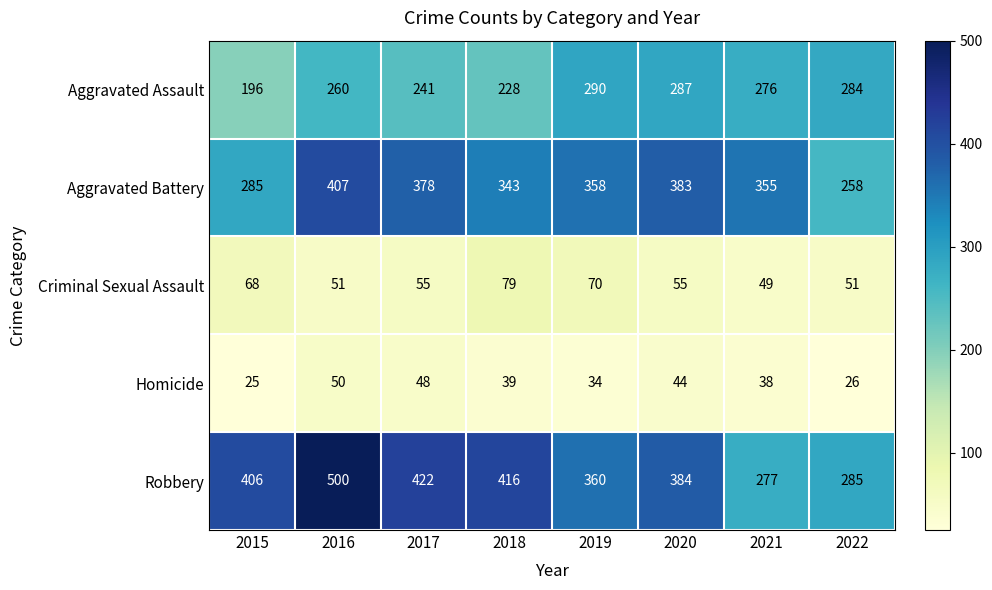

What is the smallest value displayed?

25